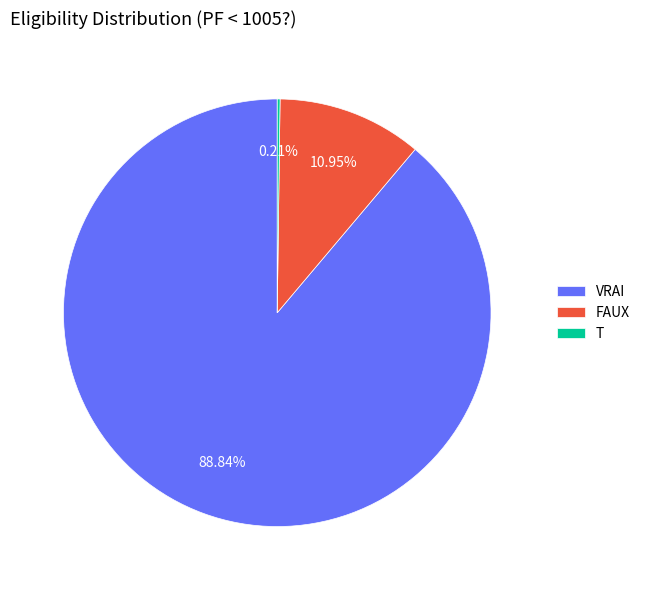

Which category has the biggest portion of the pie?

VRAI